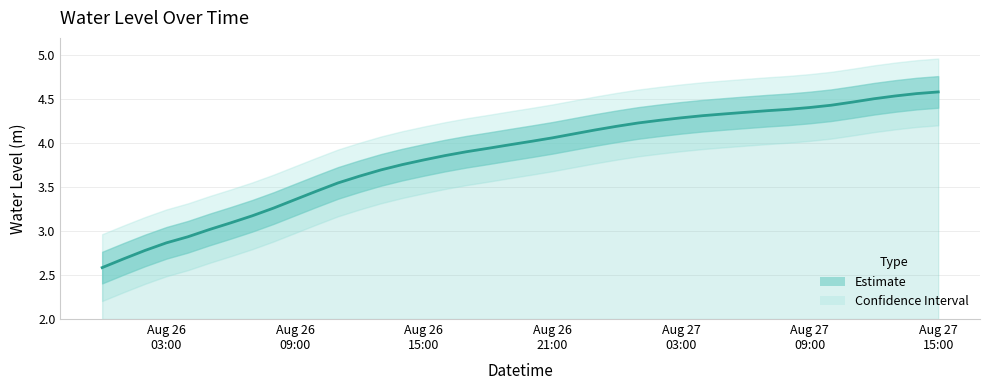

What is the smallest value displayed?

2.6